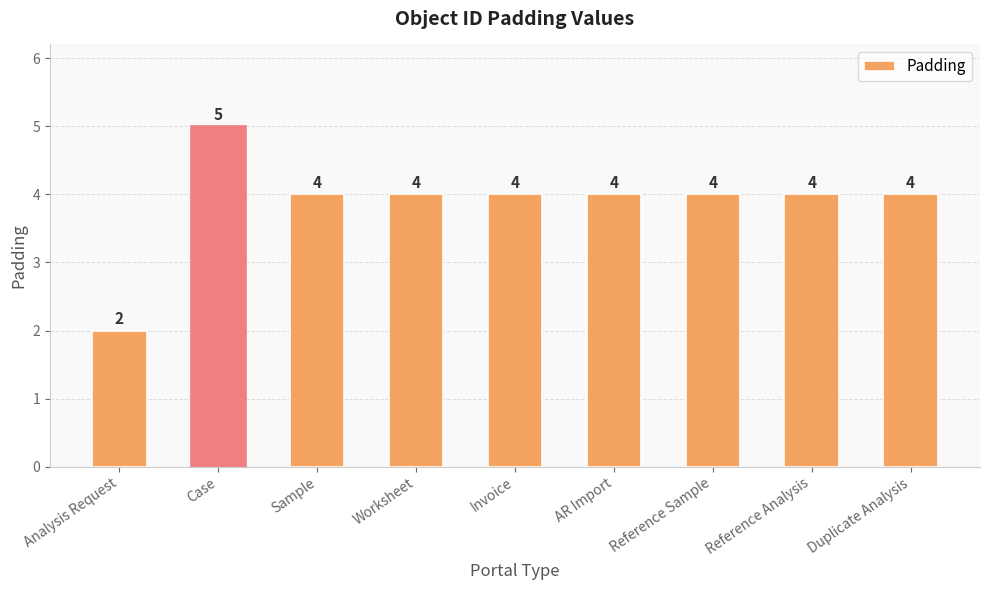

At which label does the data first exceed 4?

Case